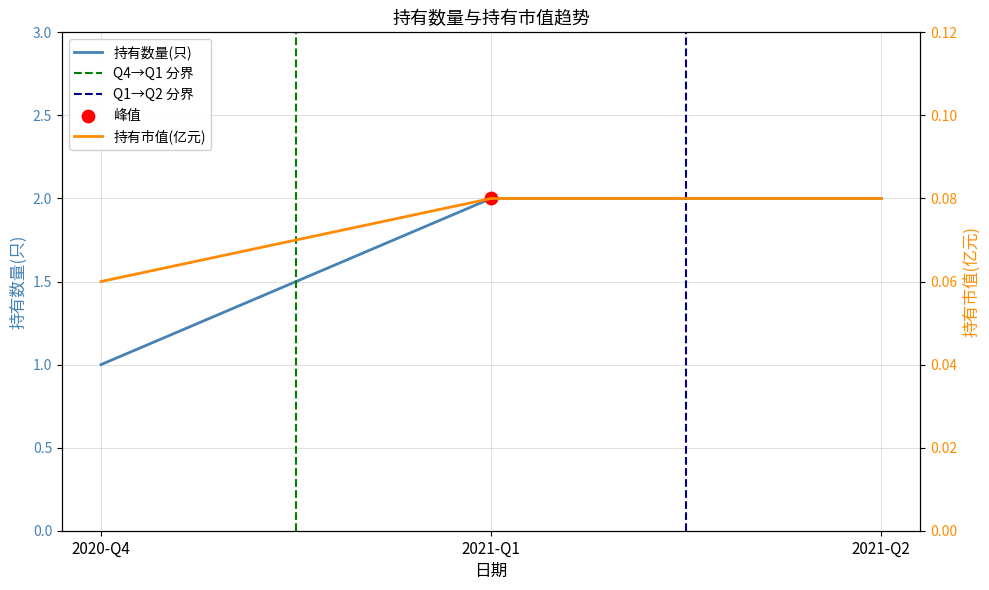

At which category is the sum across all series the highest?

2021-Q1